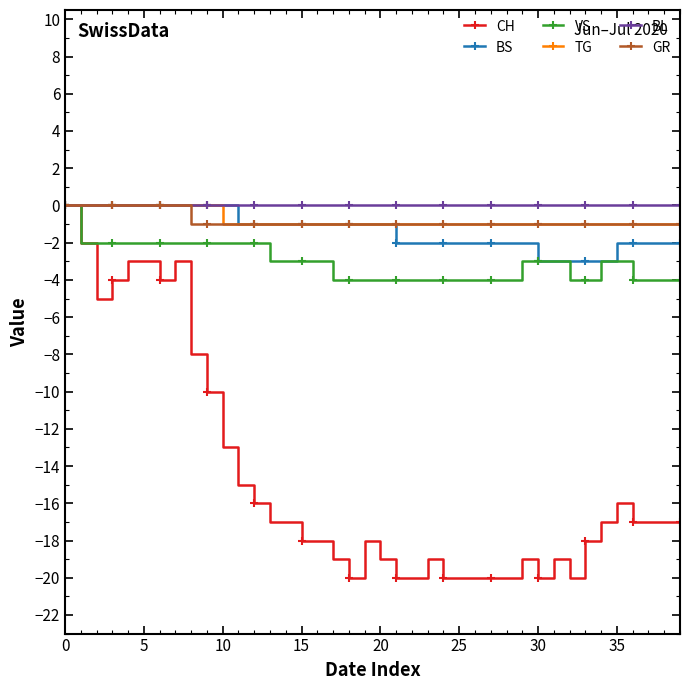

What is the minimum value shown in the chart?

-20